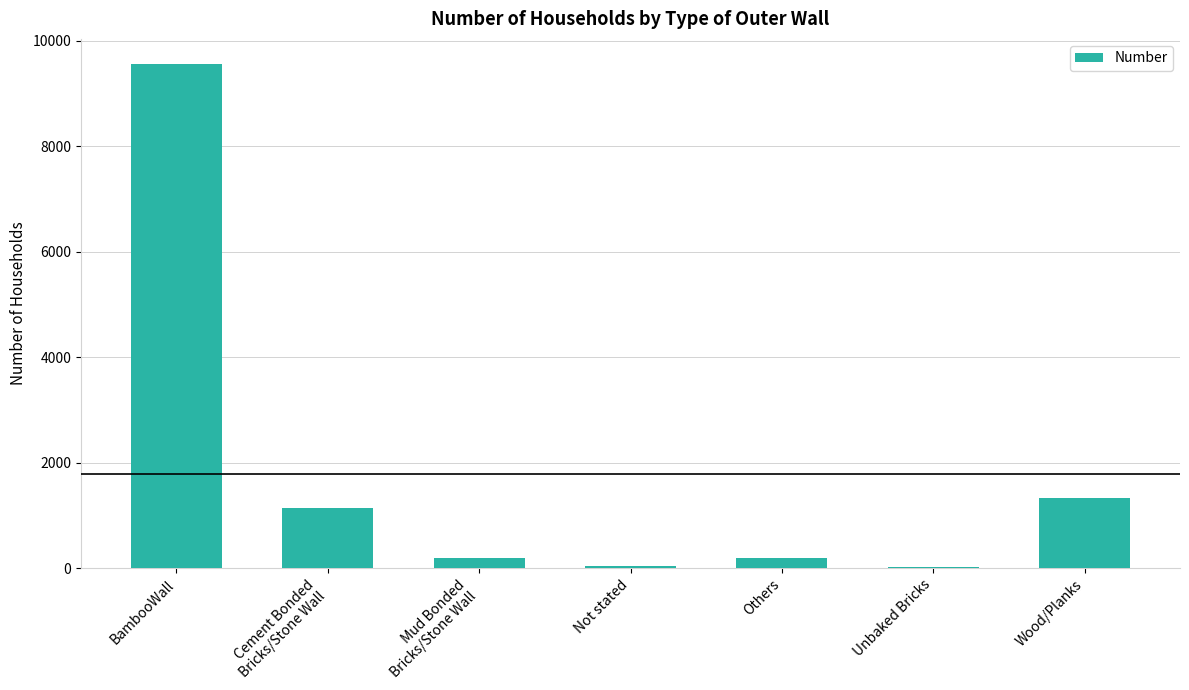

What is the sum of the values at Wood/Planks and Cement Bonded
Bricks/Stone Wall?

2473